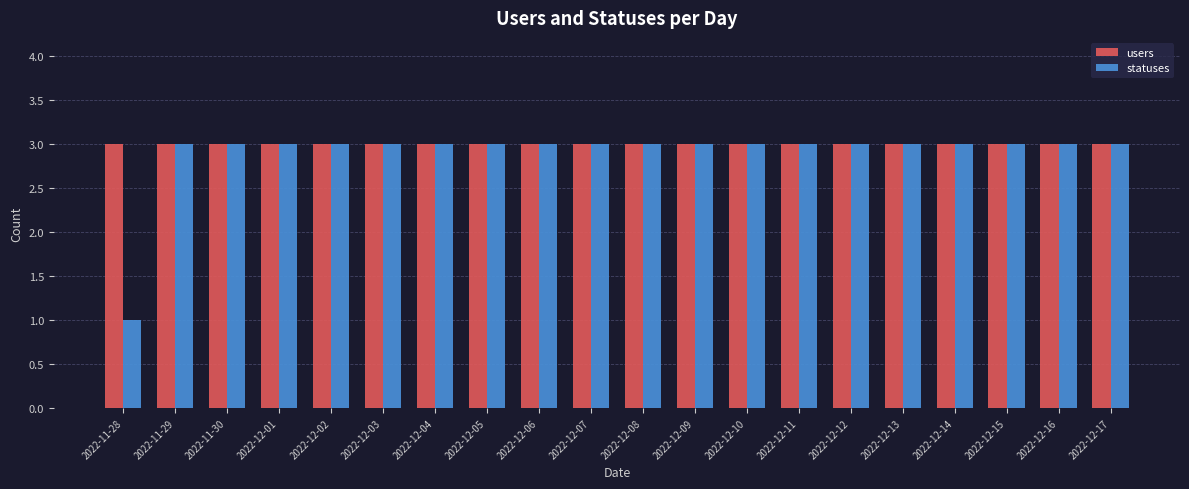

What is the minimum value shown in the chart?

1